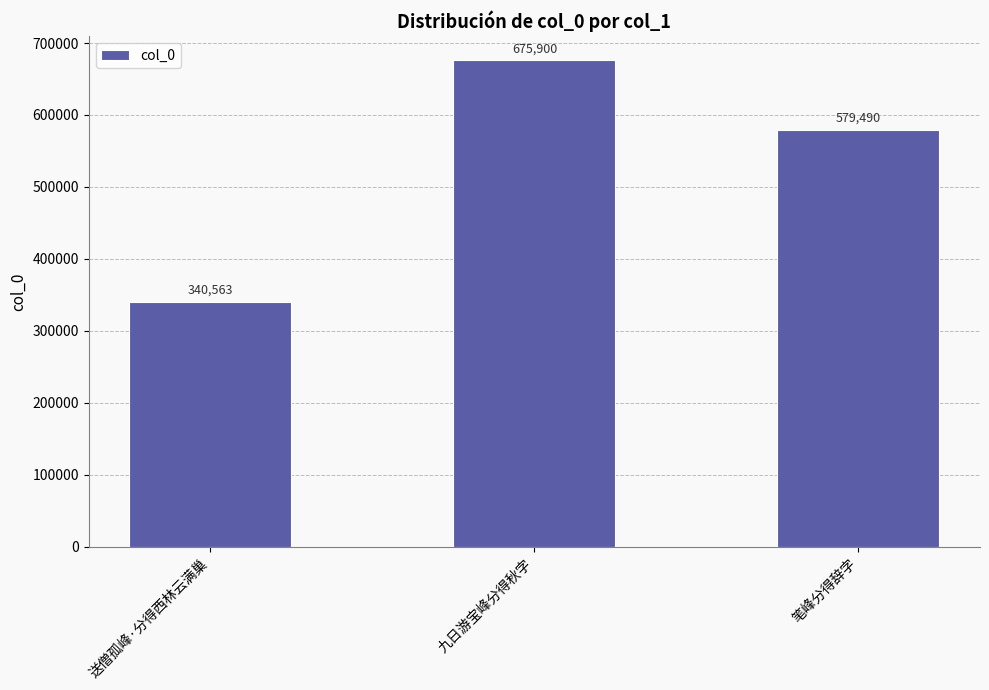

True or false: the data shows 579490 at 笔峰分得辞字.

True